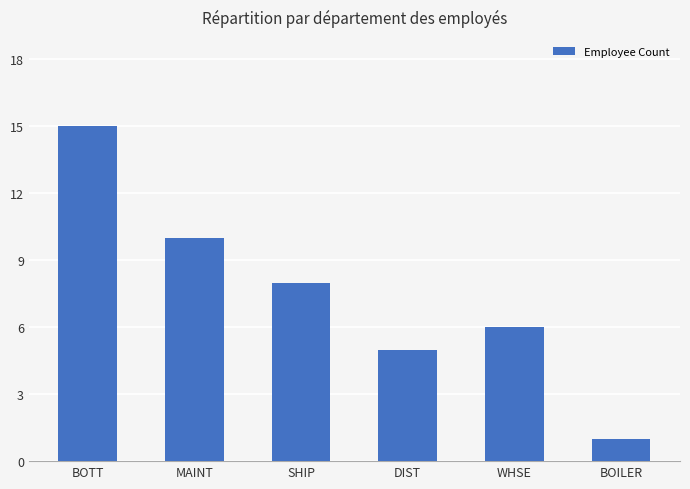

Reading left to right, transcribe all the data shown in this chart.

BOTT=15	MAINT=10	SHIP=8	DIST=5	WHSE=6	BOILER=1